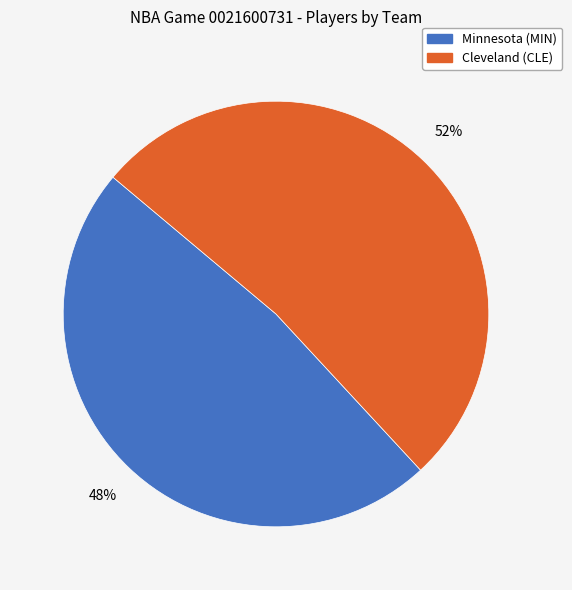

Approximately how many times larger is the value at Minnesota (MIN) compared to Cleveland (CLE)?

0.9